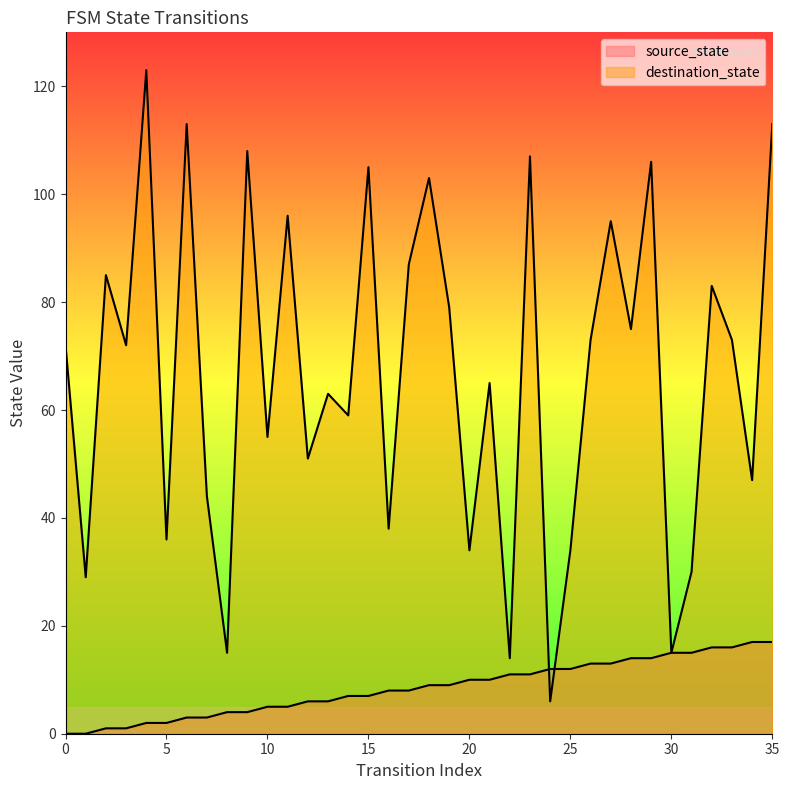

What is the difference between the destination_state values at 15 and 21?

40